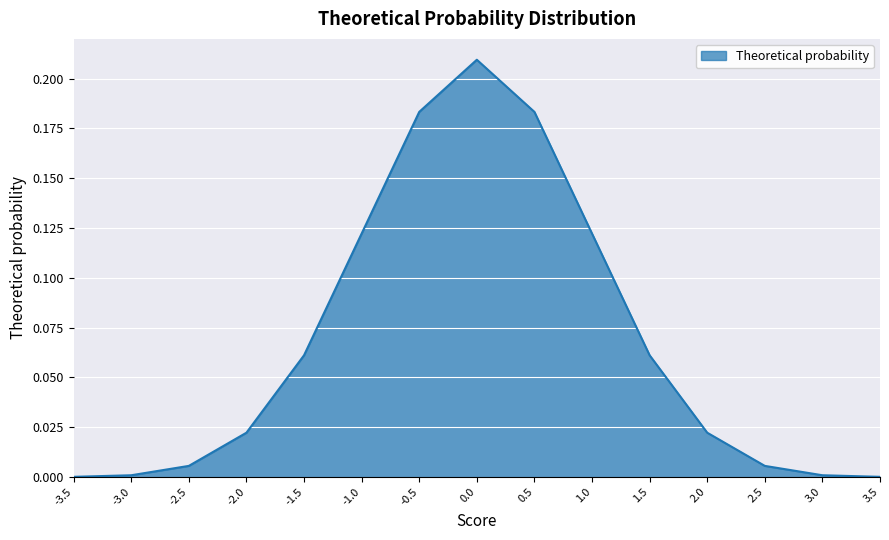

Is it true that the value at -3.0 is 0.0?

True